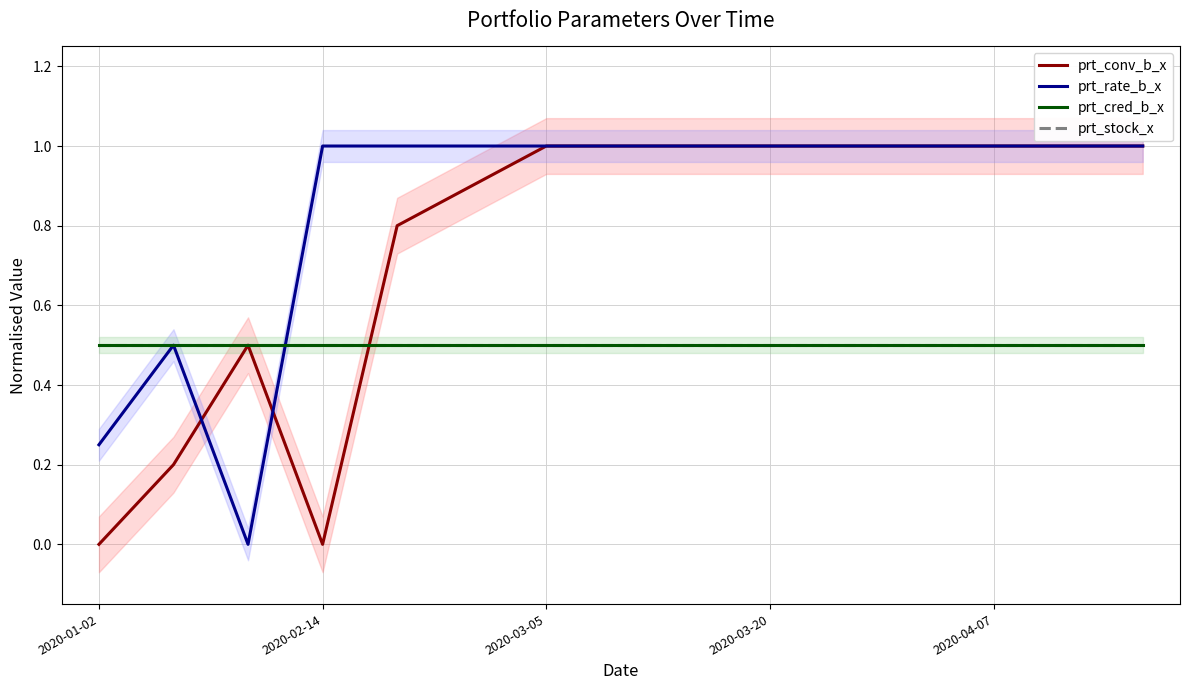

Where do prt_conv_b_x and prt_stock_x first cross each other?

2020-03-20 and 2020-04-07